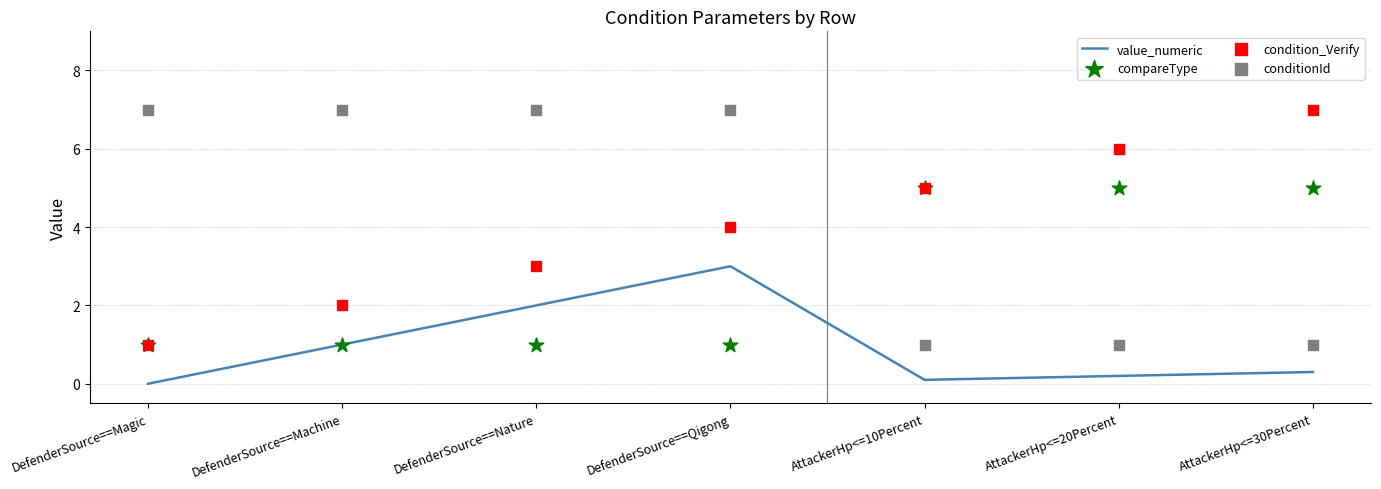

Which series contains the lowest Y value?

value_numeric